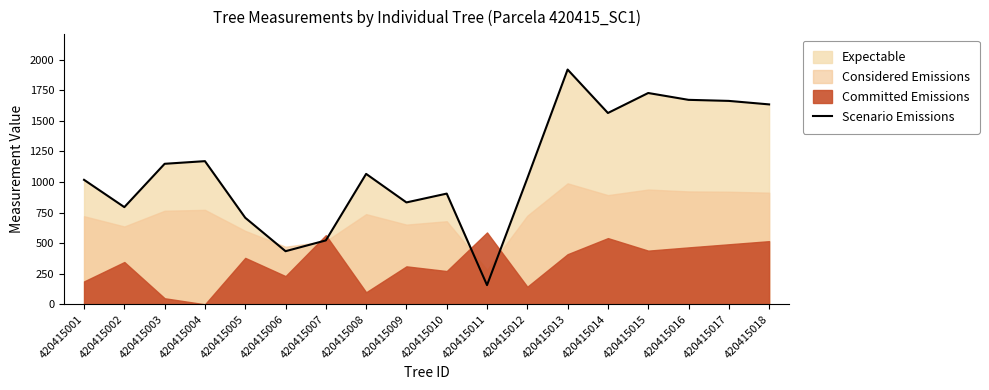

Reading left to right, what are all the values shown in this chart?

1017.2	794.2	1148.2	1169.8	707.3	434.0	522.1	1065.7	832.6	904.7	156.9	1029.9	1918.3	1563.3	1726.6	1670.8	1662.1	1633.5